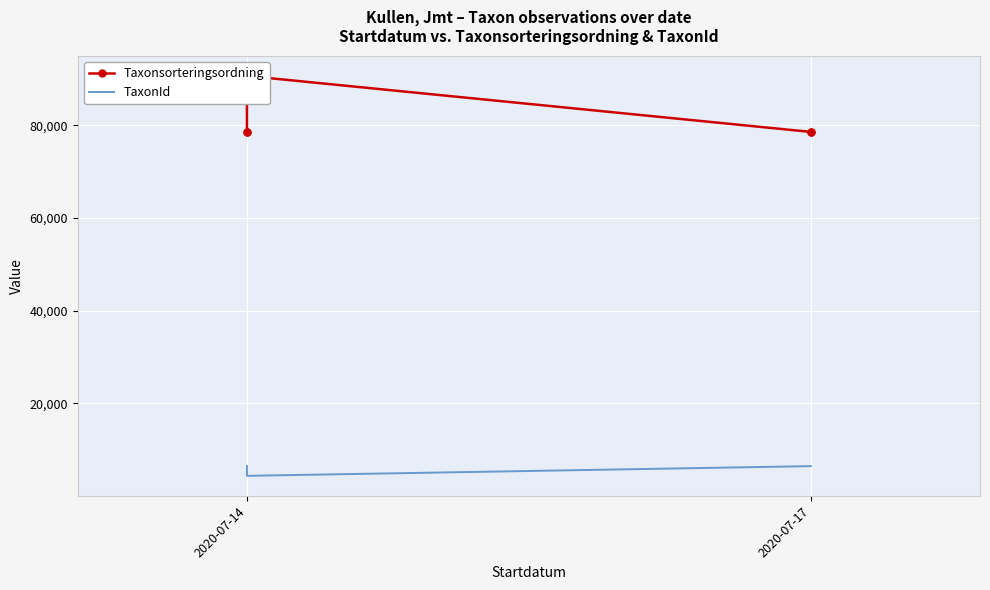

Is it true that Taxonsorteringsordning equals 78569 at 3?

True